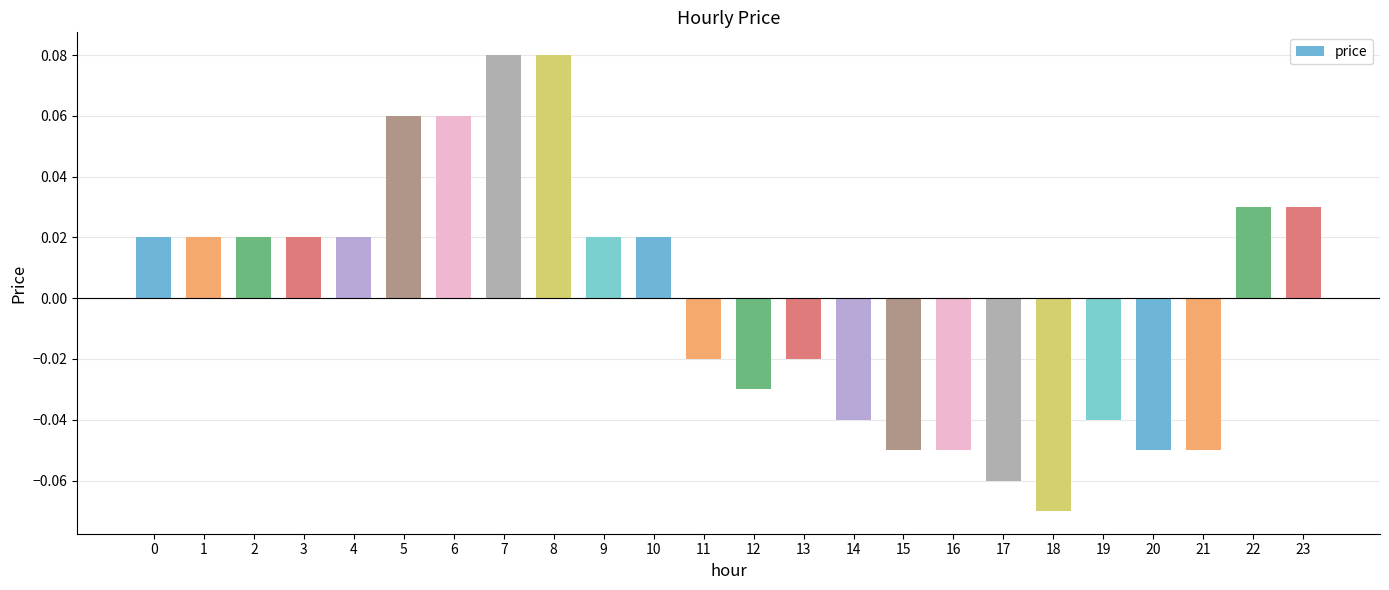

Which has a higher value, 0 or 22?

22